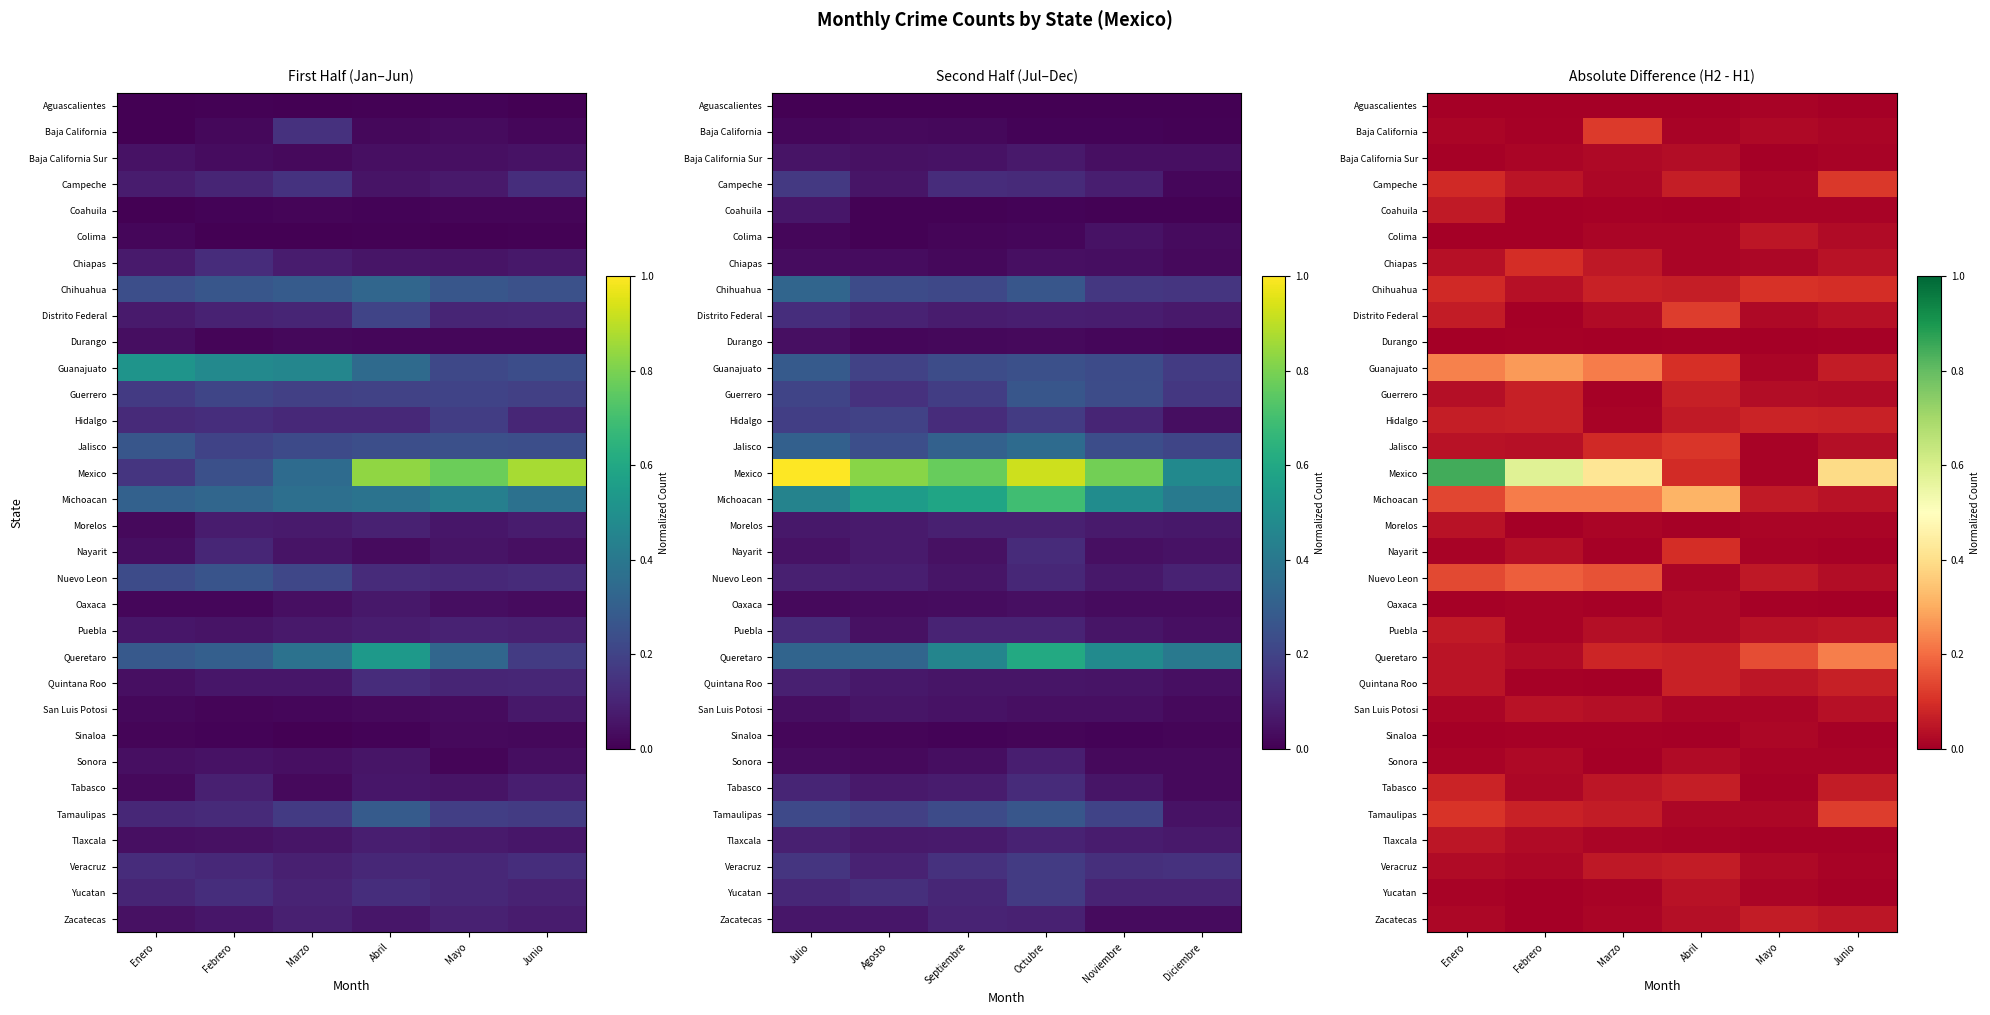

Which series has the largest total across all categories?

Mexico